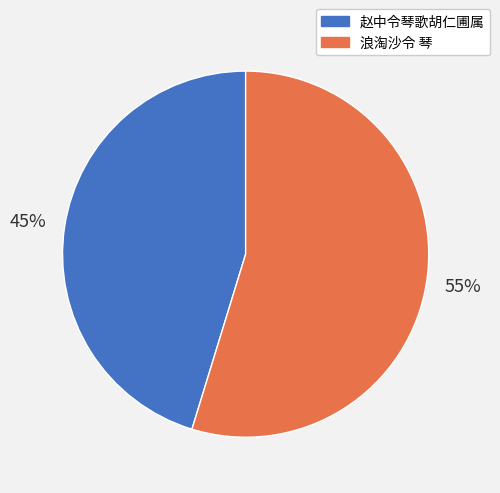

Which category has the smallest portion of the pie?

赵中令琴歌胡仁圃属